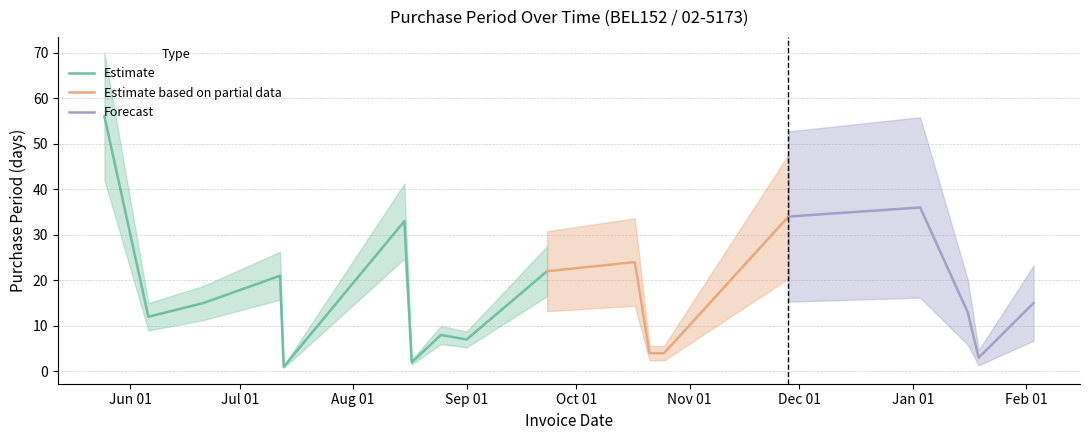

Approximately how many times larger is the value at 2017-01-03 compared to 2016-08-15?

1.1